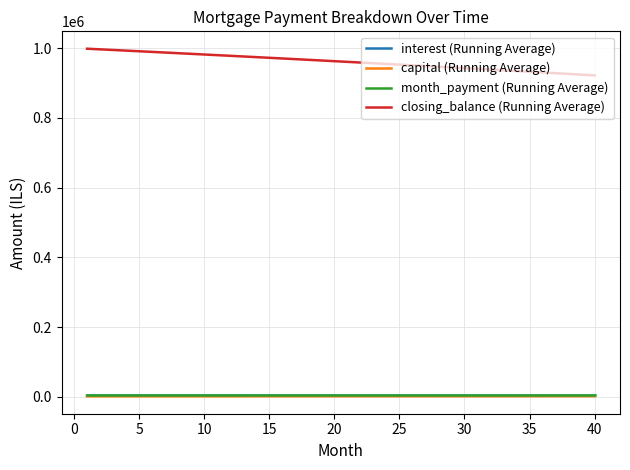

How many lines are shown in the chart?

4